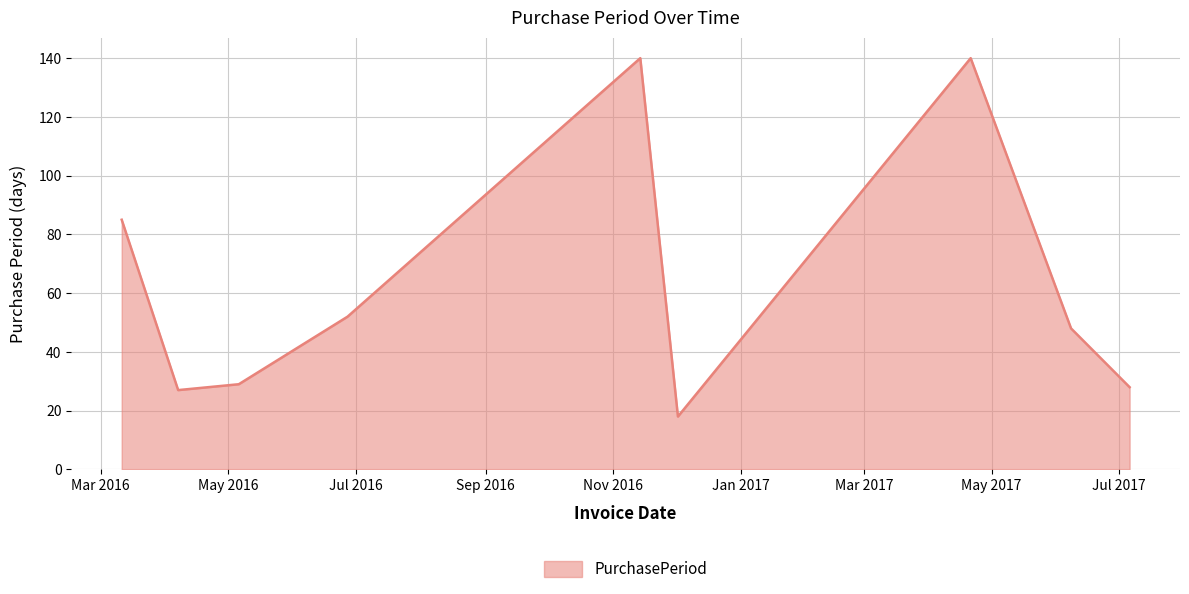

What is the difference between the maximum and minimum values?

122